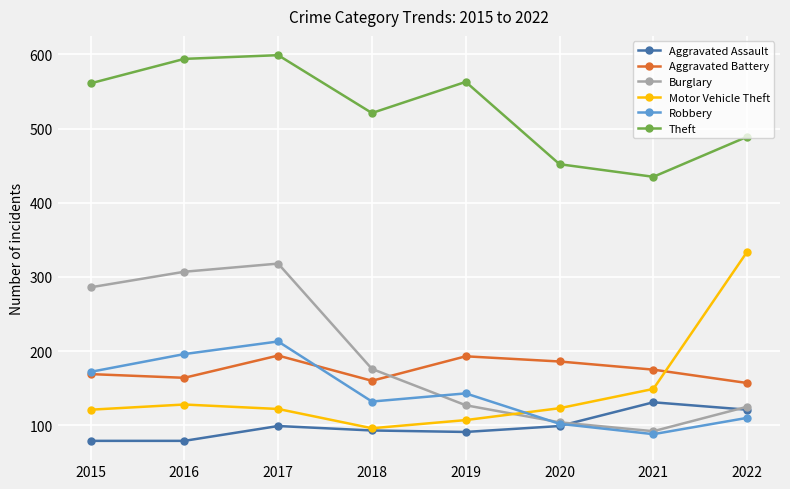

Does the chart have visible grid lines?

Yes